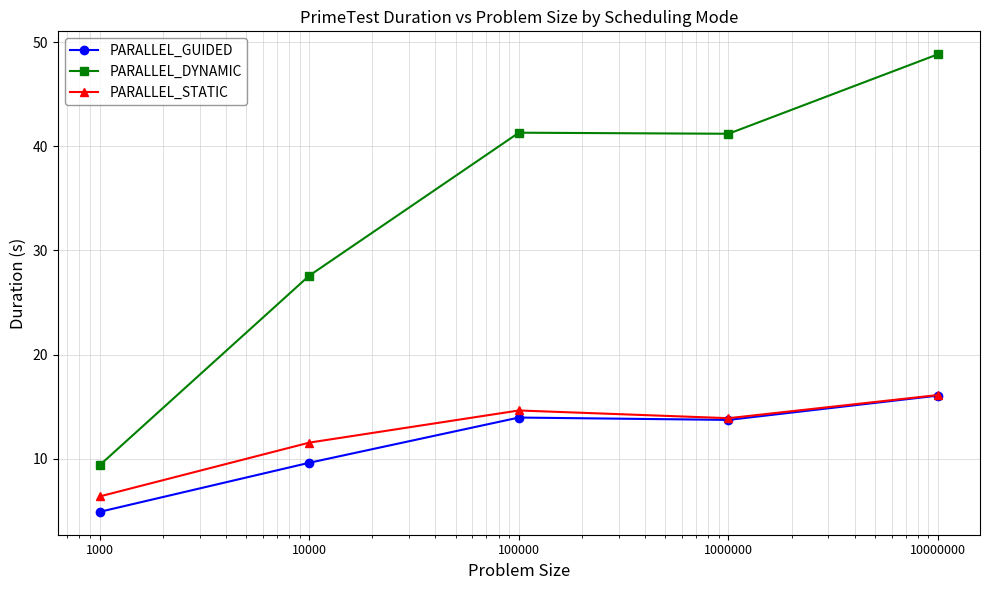

In PARALLEL_DYNAMIC, how many points are higher than both neighbors (excluding endpoints)?

1